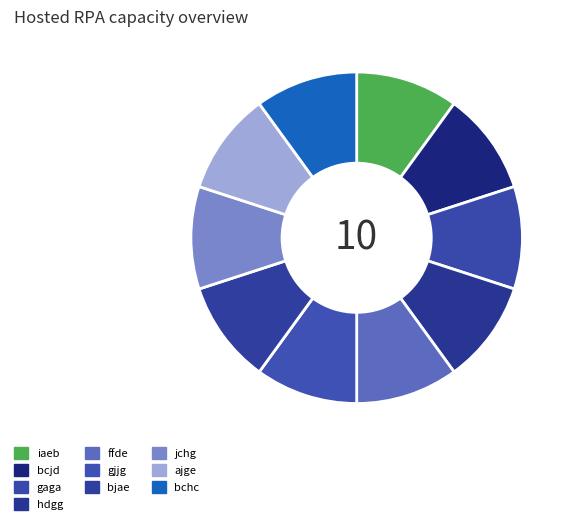

Count the number of slices in the pie.

10